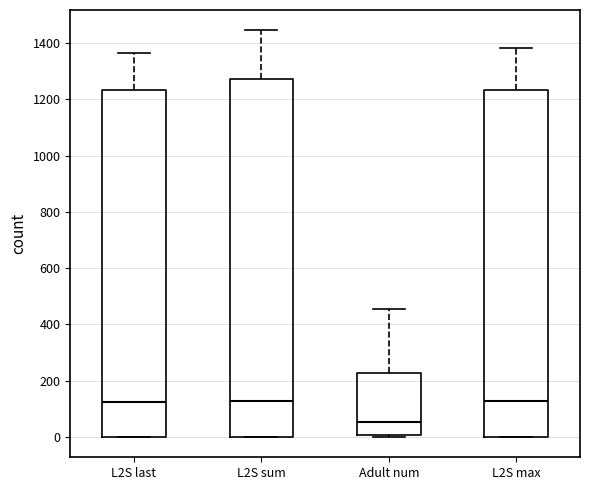

Comparing the boxes themselves (not the whiskers), which one is the tallest?

L2S sum